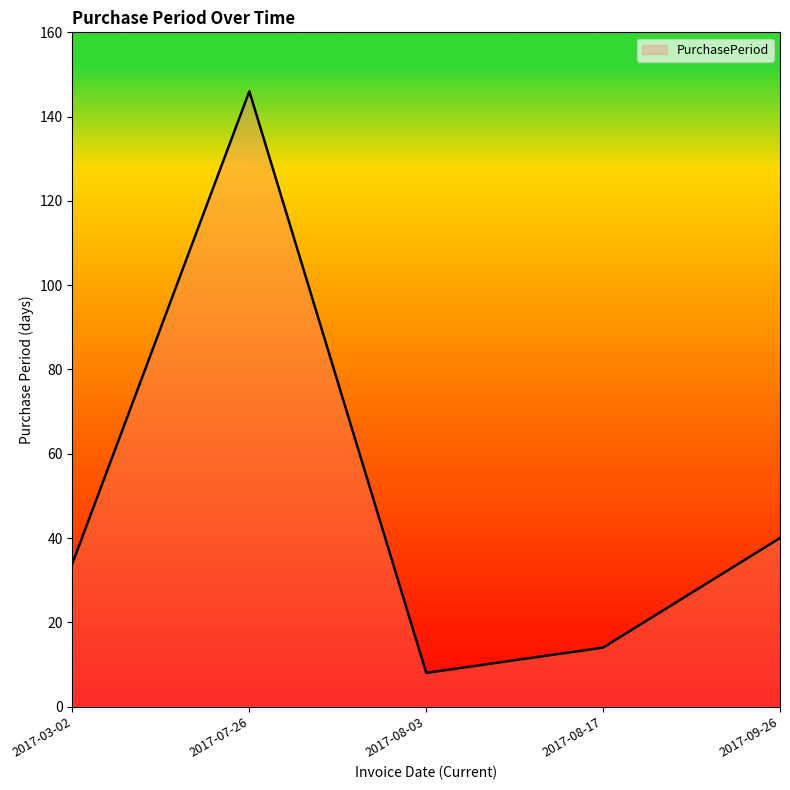

At which category does the data reach its first local valley?

2017-08-03